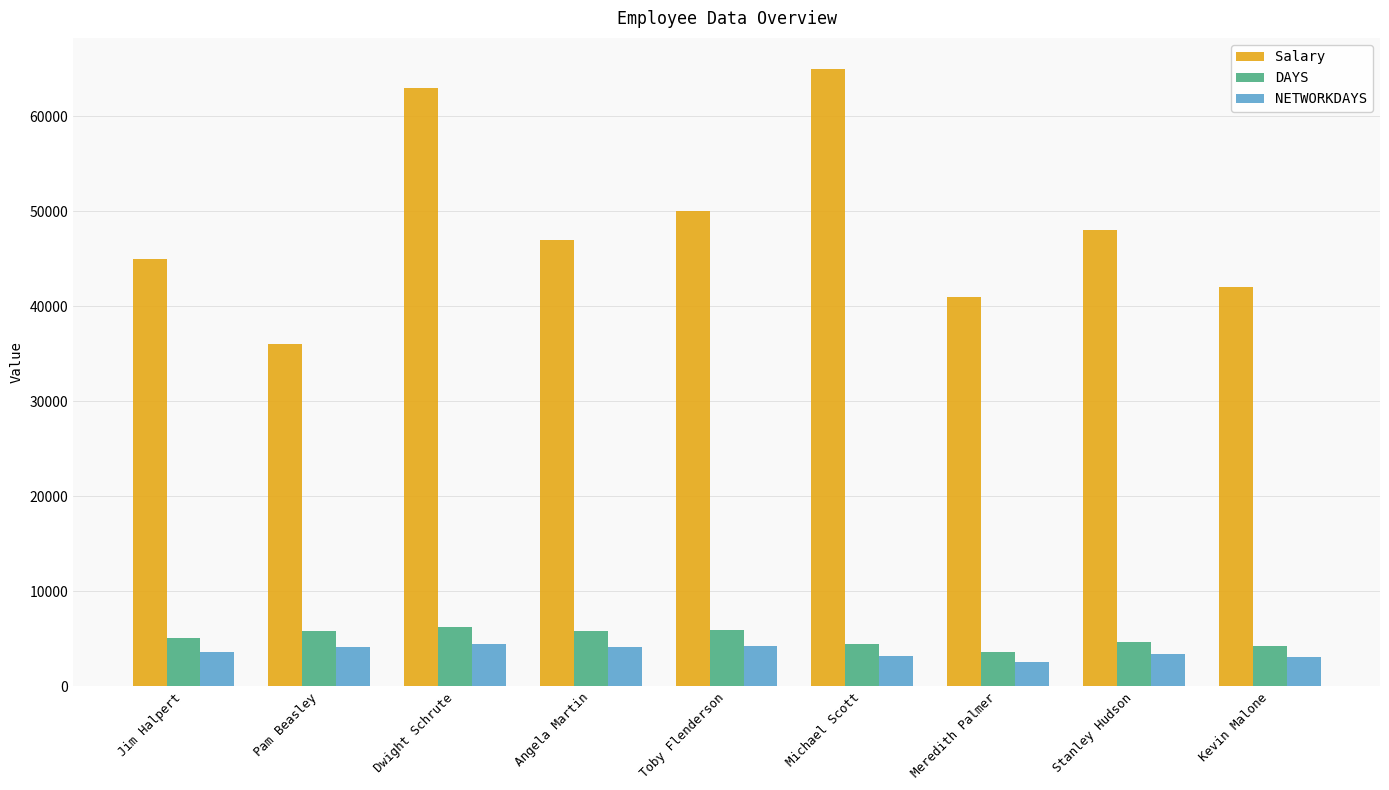

What is the minimum value shown in the chart?

2568